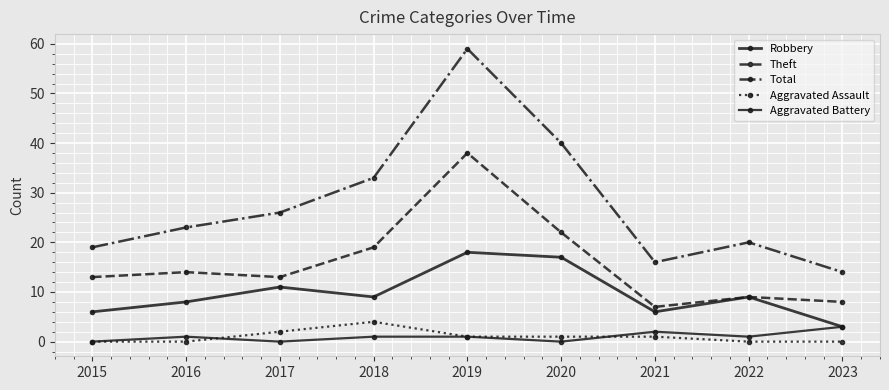

The value of Robbery at 2023 is 4. True or false?

False